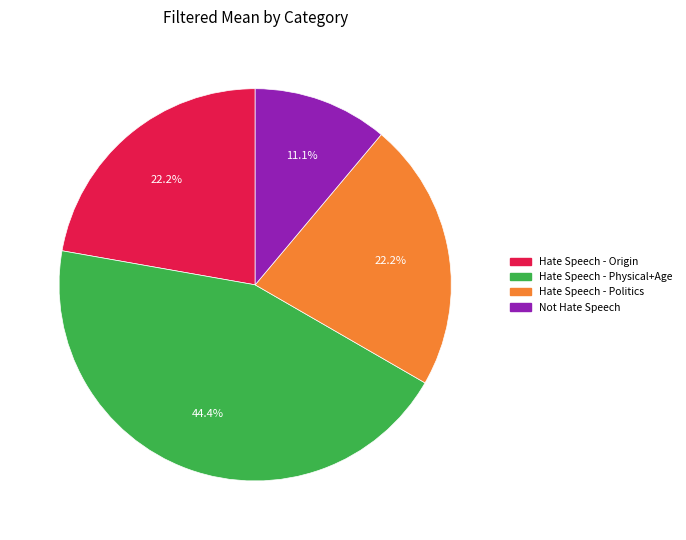

Count the number of slices in the pie.

4